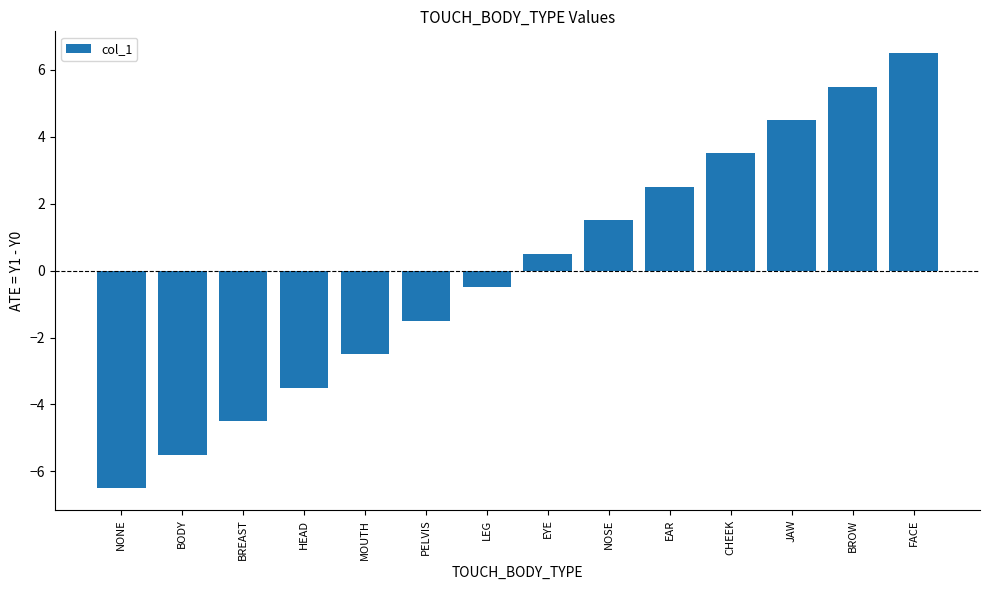

What is the label of the 1st bar from the left?

NONE